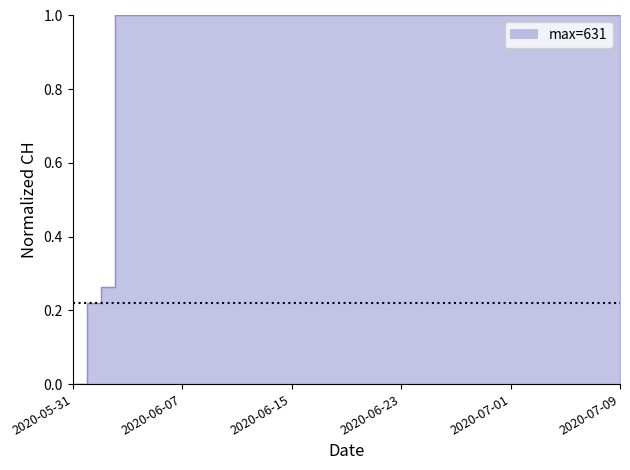

How many data points are less than 1?

3